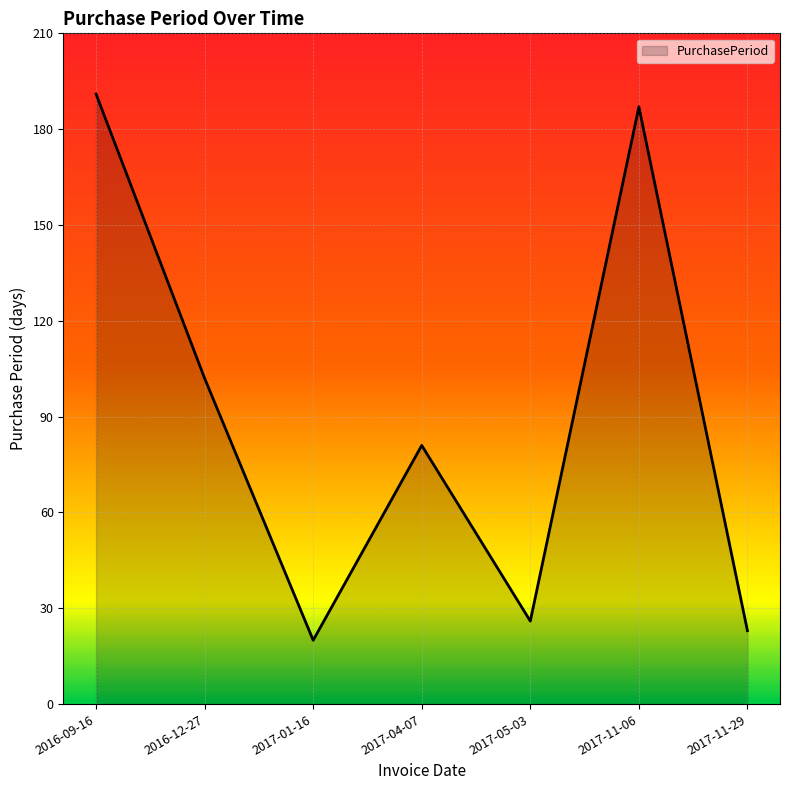

What is the approximate value at 2017-11-06?

187